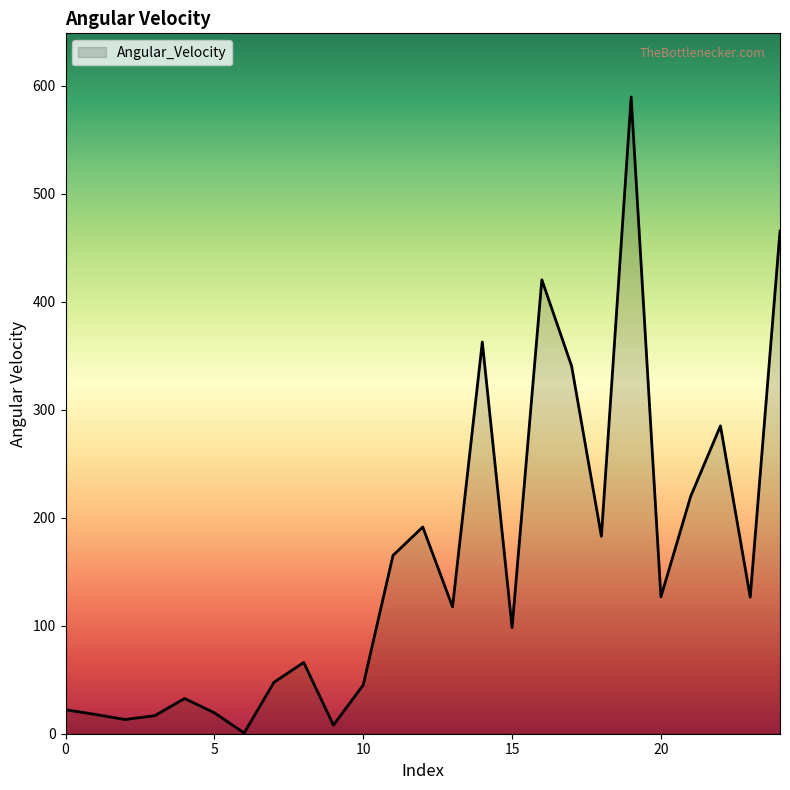

What is the average value?

159.2